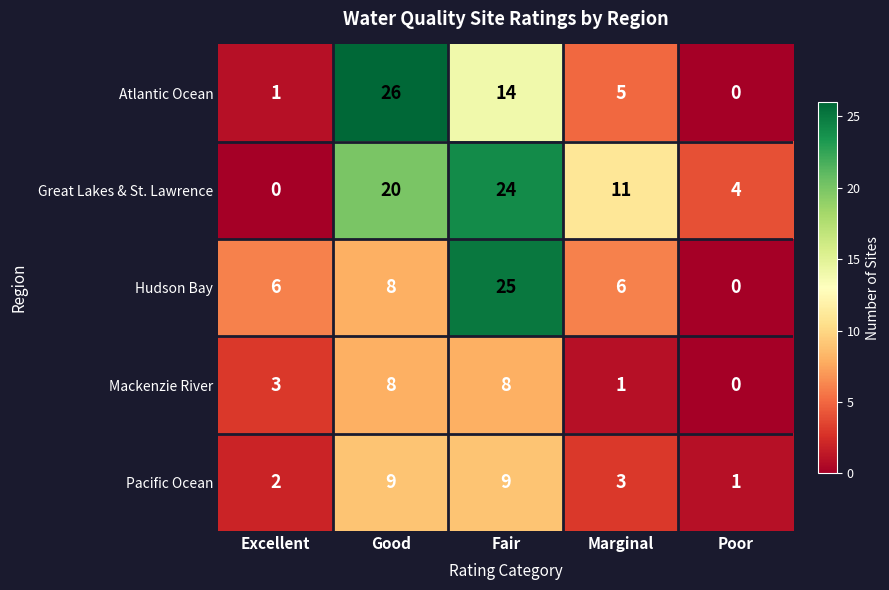

What is the difference between the highest and lowest values at Good?

18